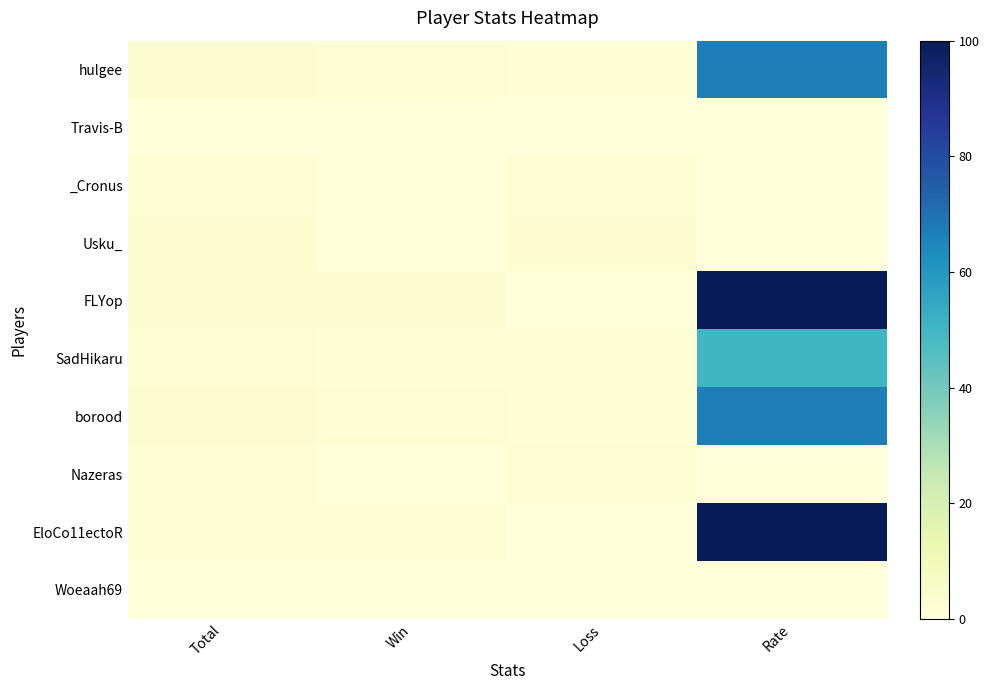

What is the difference between the highest and lowest values at Rate?

100